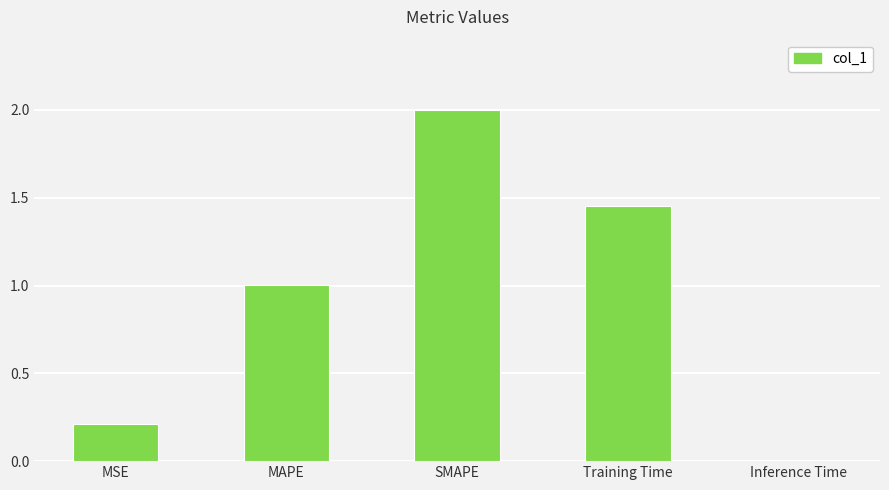

The chart shows a value of 1.8 at MAPE. True or false?

False